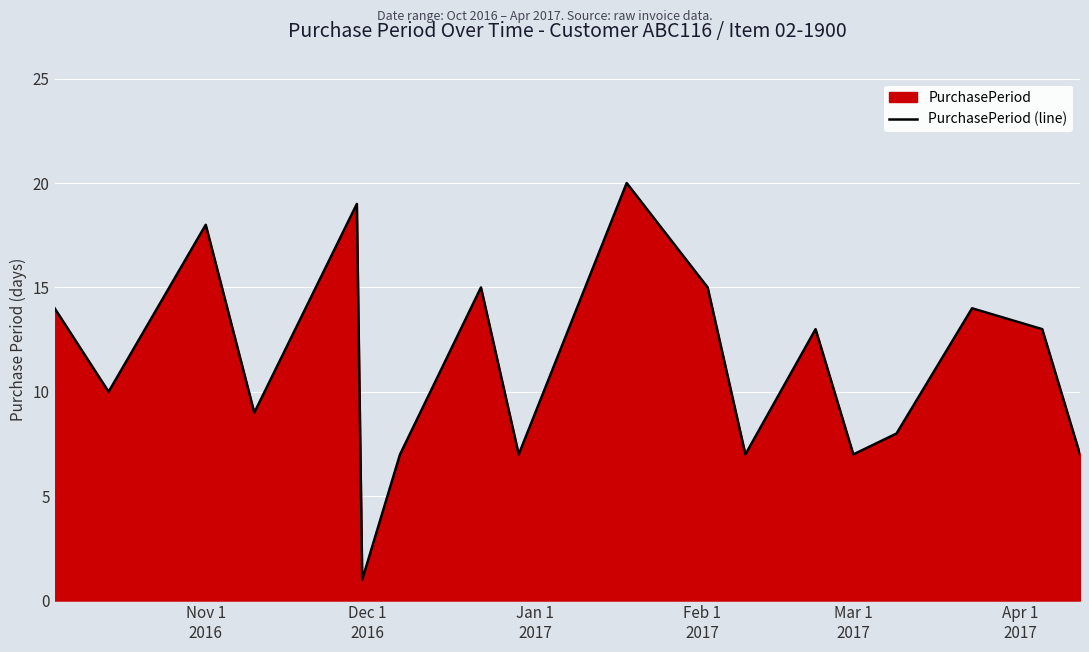

What is the greatest value displayed?

20